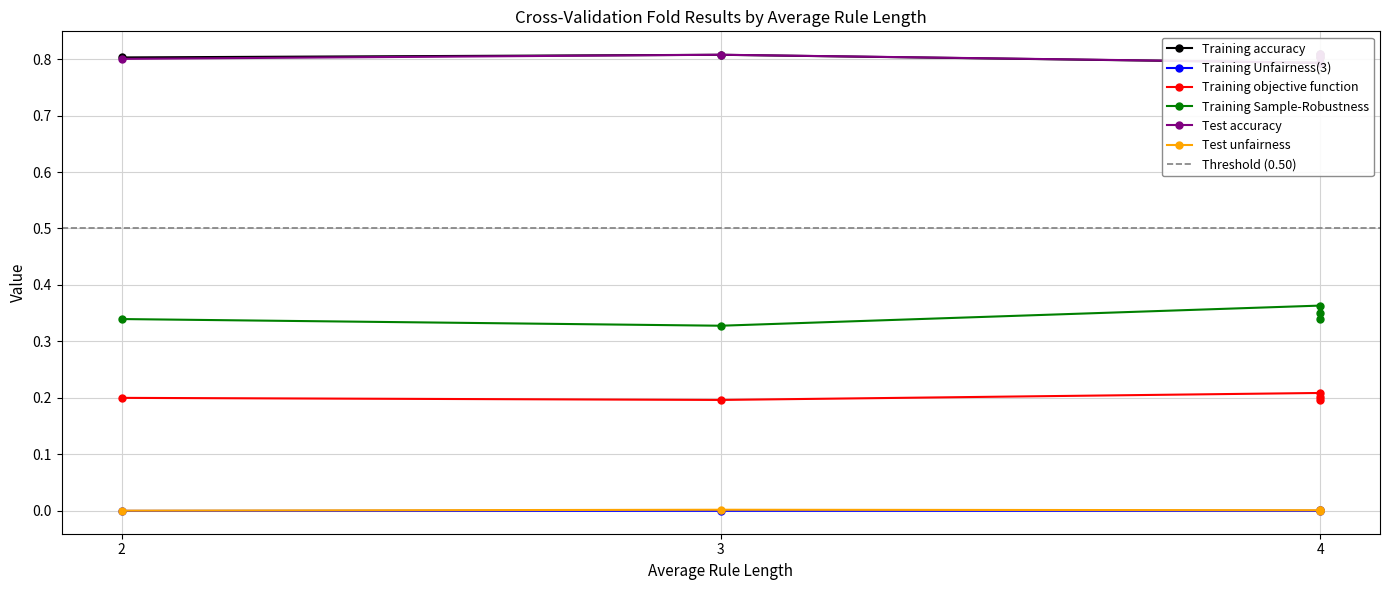

What is the total value across all series at 4?

2.2